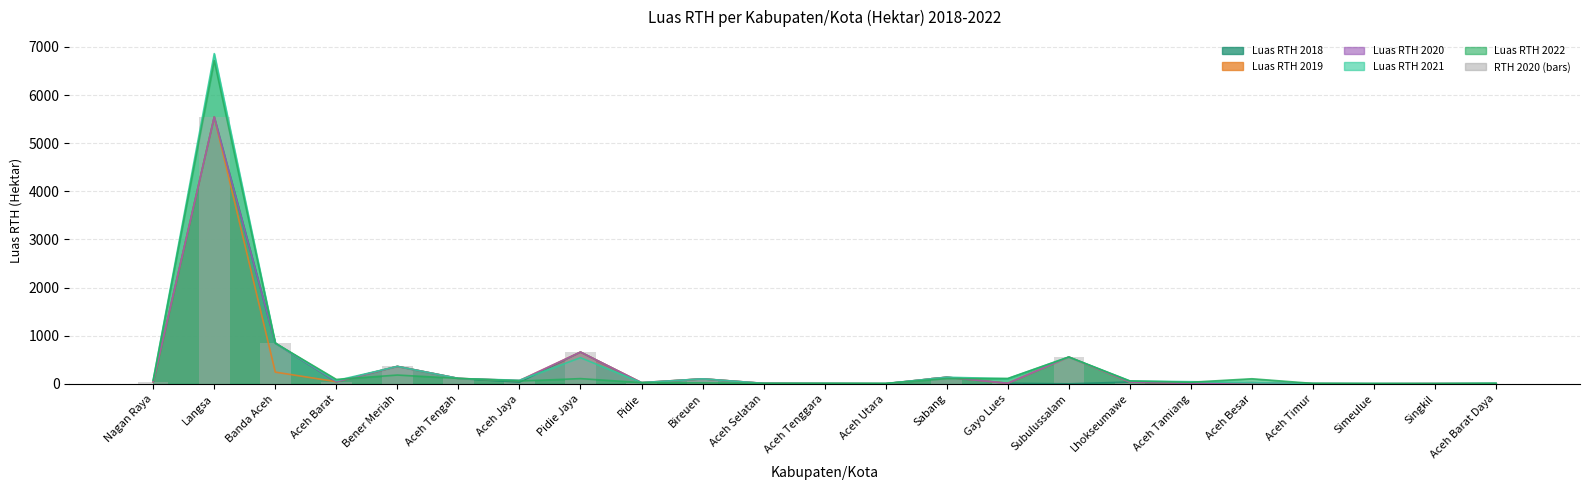

List the labels in order of value, smallest first.

Simeulue, Aceh Utara, Aceh Timur, Singkil, Aceh Barat Daya, Aceh Tenggara, Aceh Tamiang, Aceh Selatan, Gayo Lues, Aceh Besar, Pidie, Lhokseumawe, Nagan Raya, Aceh Barat, Aceh Jaya, Bireuen, Aceh Tengah, Sabang, Bener Meriah, Subulussalam, Pidie Jaya, Banda Aceh, Langsa